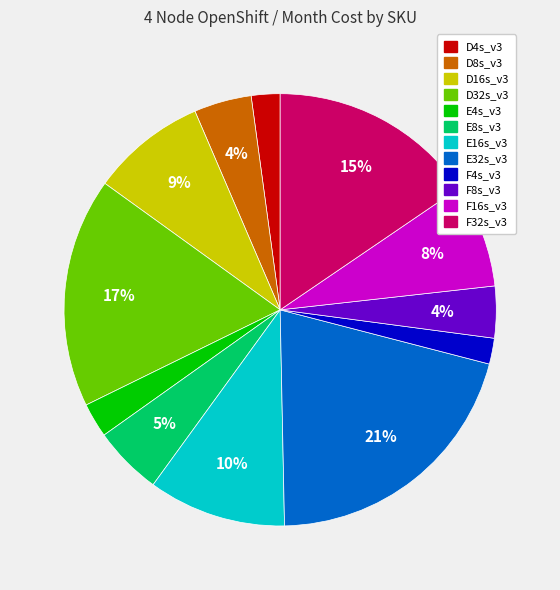

Which slice is the largest?

E32s_v3